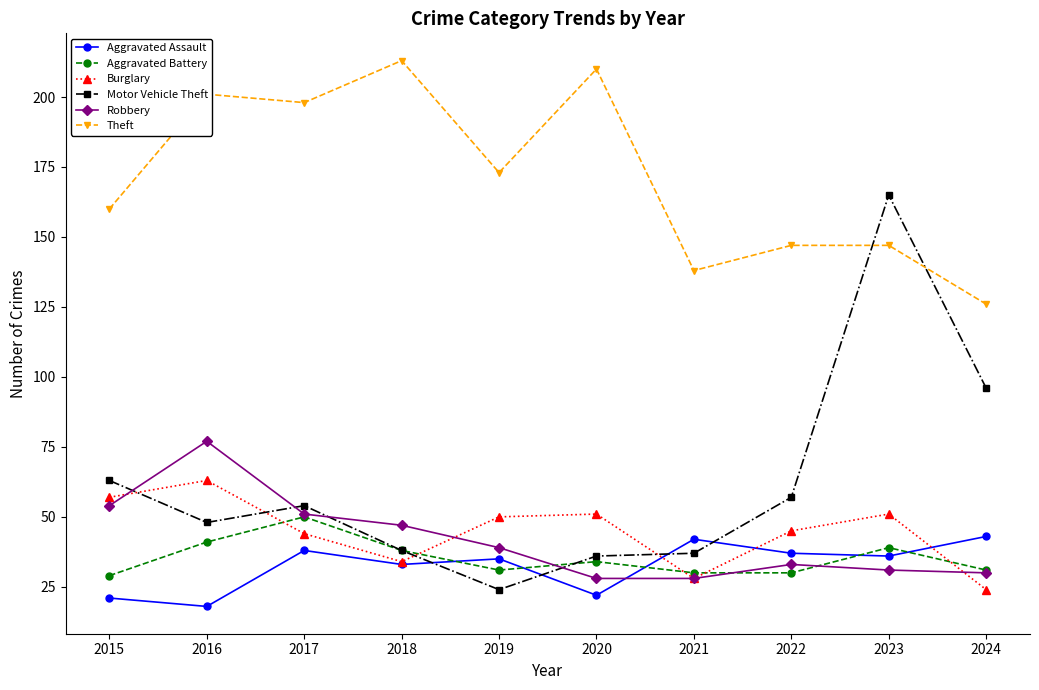

Reading left to right, transcribe all the data shown in this chart.

Aggravated Assault: 21	18	38	33	35	22	42	37	36	43
Aggravated Battery: 29	41	50	38	31	34	30	30	39	31
Burglary: 57	63	44	34	50	51	28	45	51	24
Motor Vehicle Theft: 63	48	54	38	24	36	37	57	165	96
Robbery: 54	77	51	47	39	28	28	33	31	30
Theft: 160	201	198	213	173	210	138	147	147	126